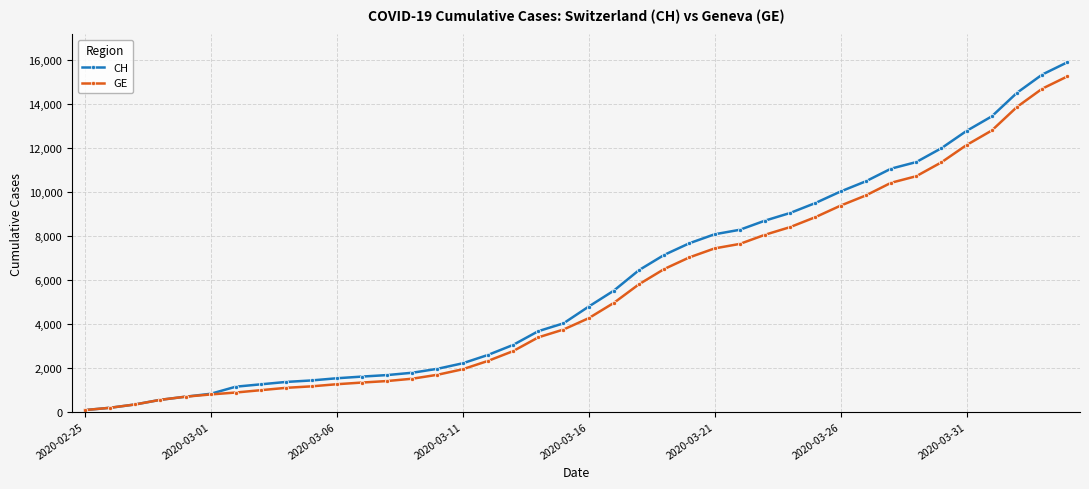

What is the average value of the GE series?

5424